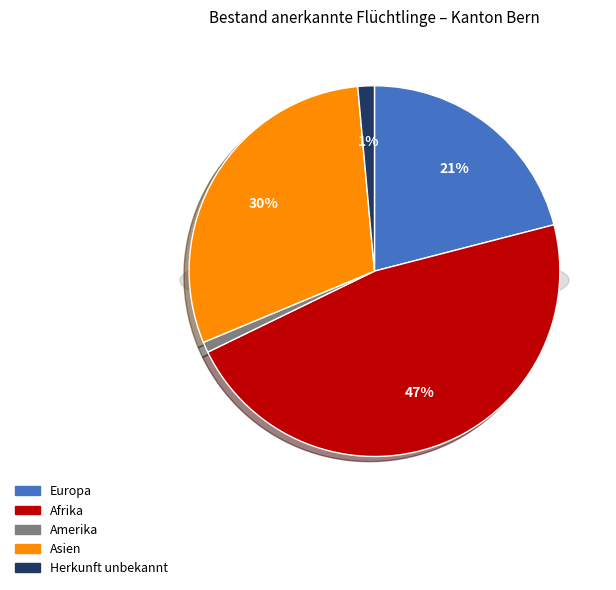

Which category has the smallest portion of the pie?

Amerika